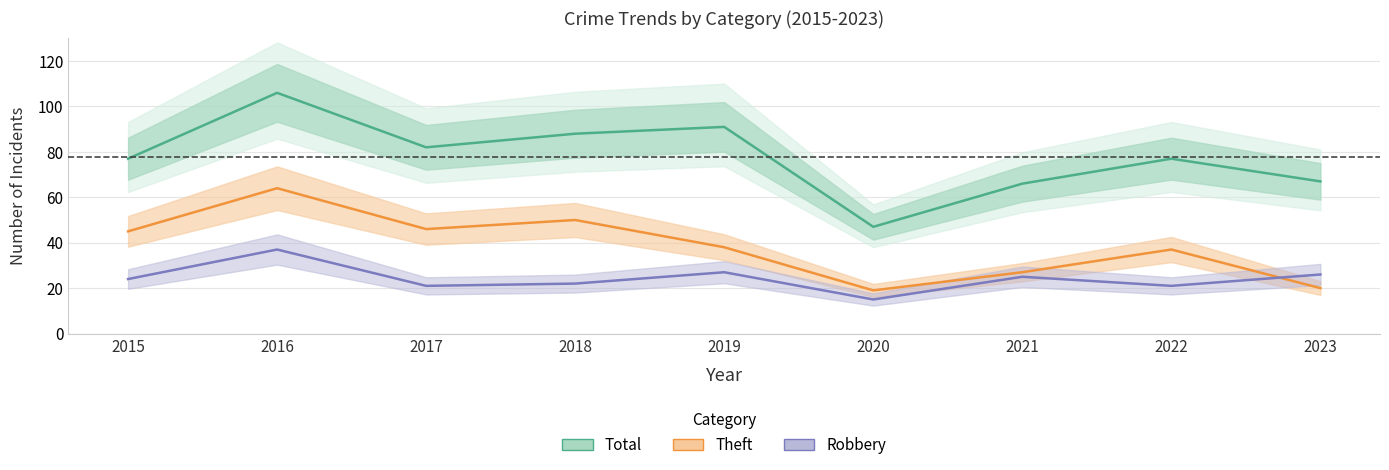

Is it true that Theft equals 34 at 2020?

False